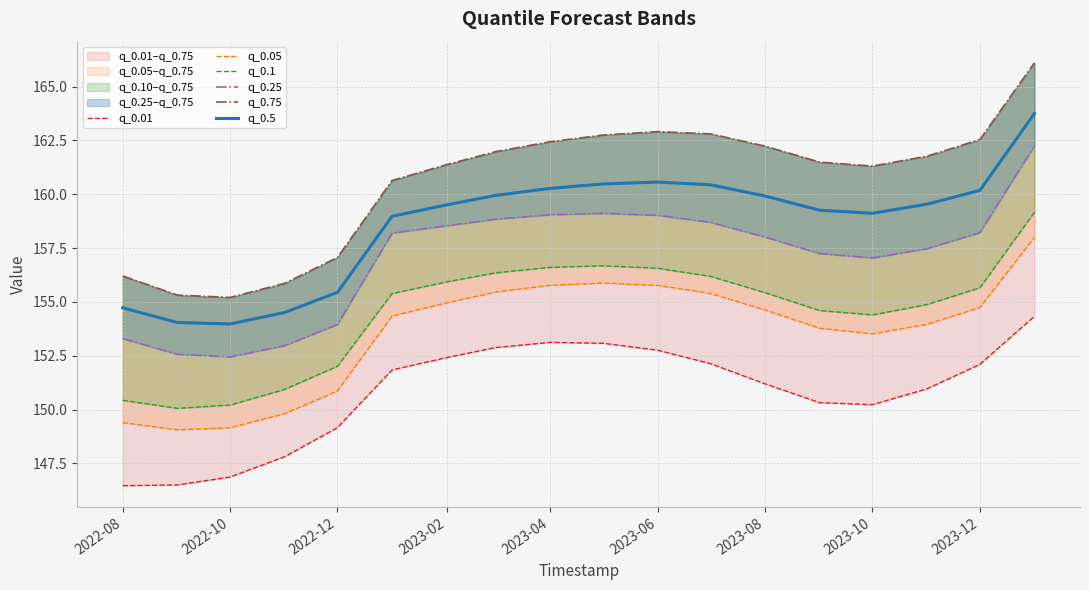

True or false: q_0.5 has a value of 160.2 at 2023-12.

True